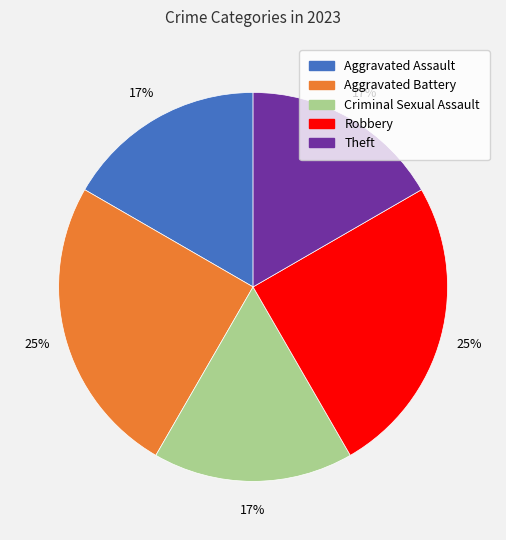

Is Aggravated Assault the majority of the pie?

No